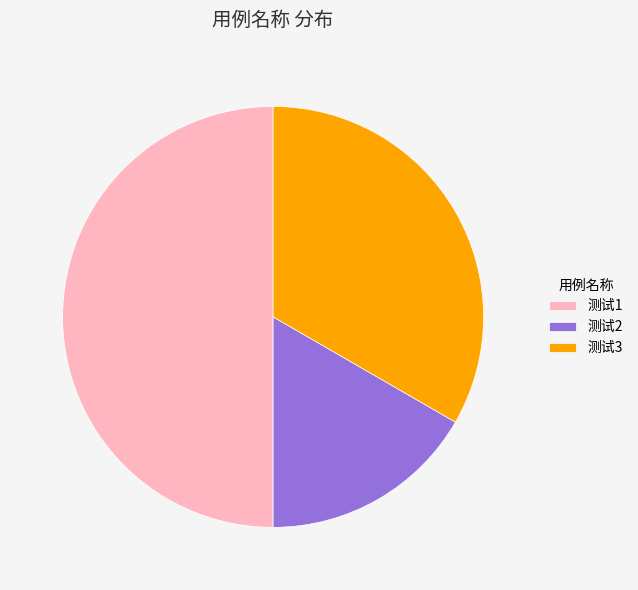

How many slices are in this pie chart?

3